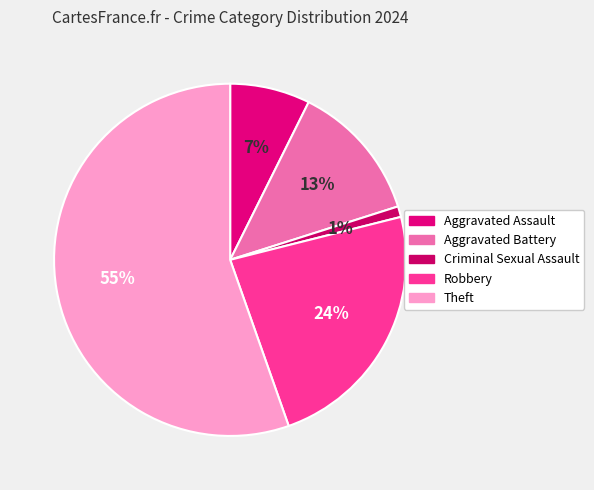

Which slice represents more than half of the pie?

Theft